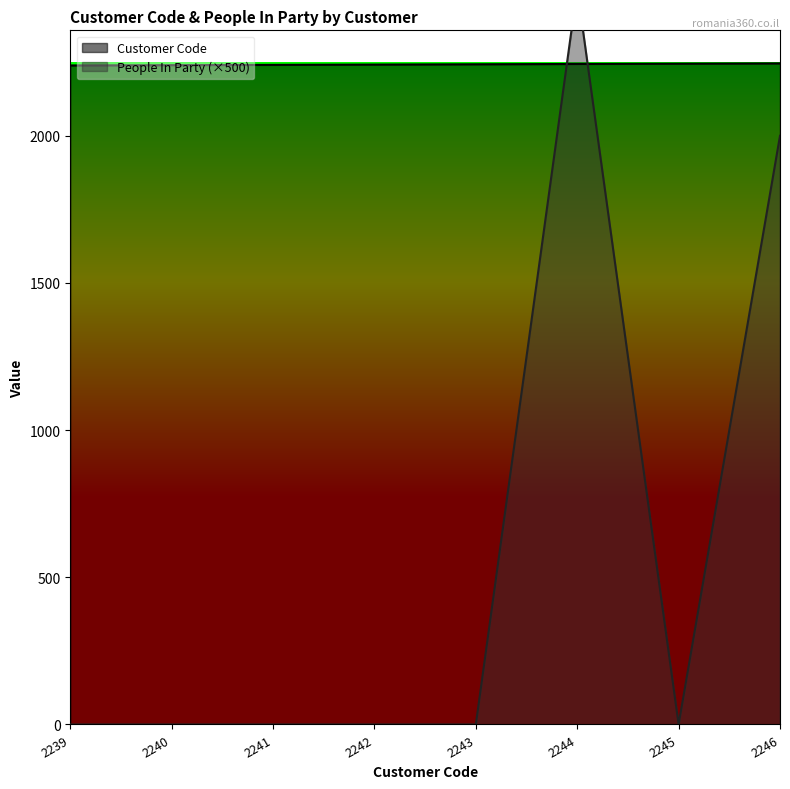

Between 2242 and 2245, which is larger?

2245